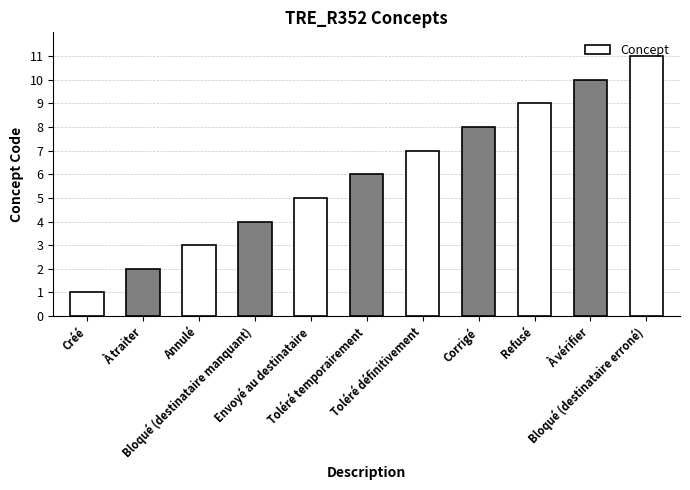

How many distinct data groups are displayed?

1